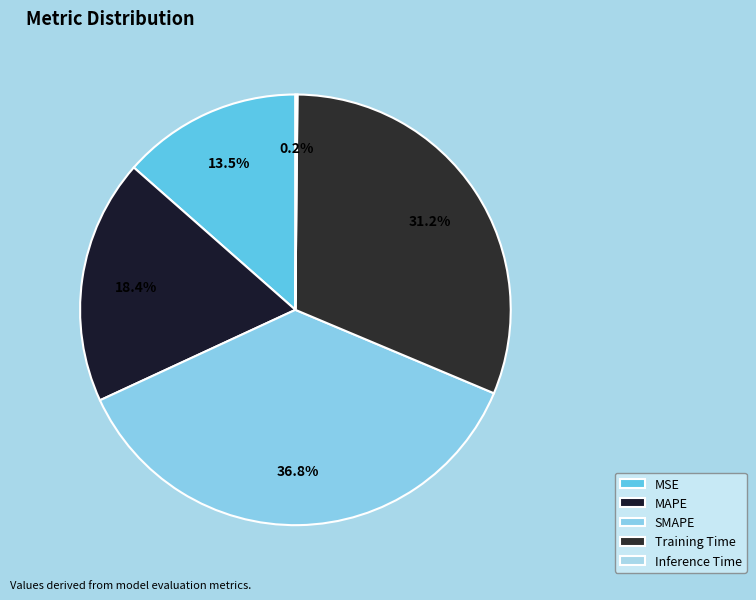

To the nearest percent, what is the difference between the MSE and SMAPE slice percentages?

23%